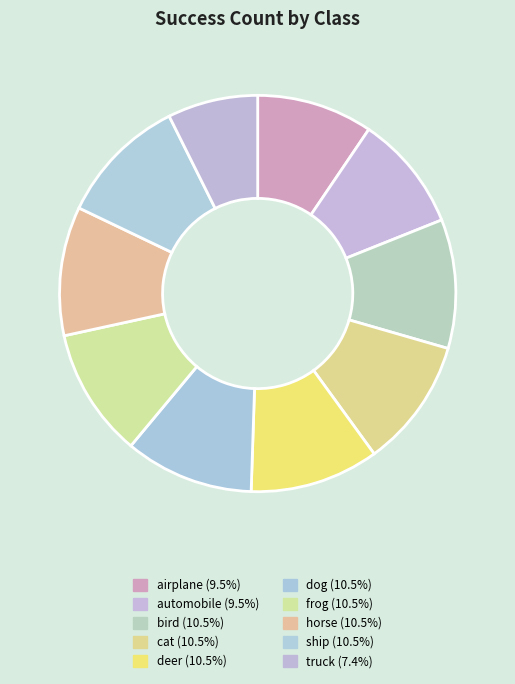

True or false: automobile accounts for 24% of the total.

False